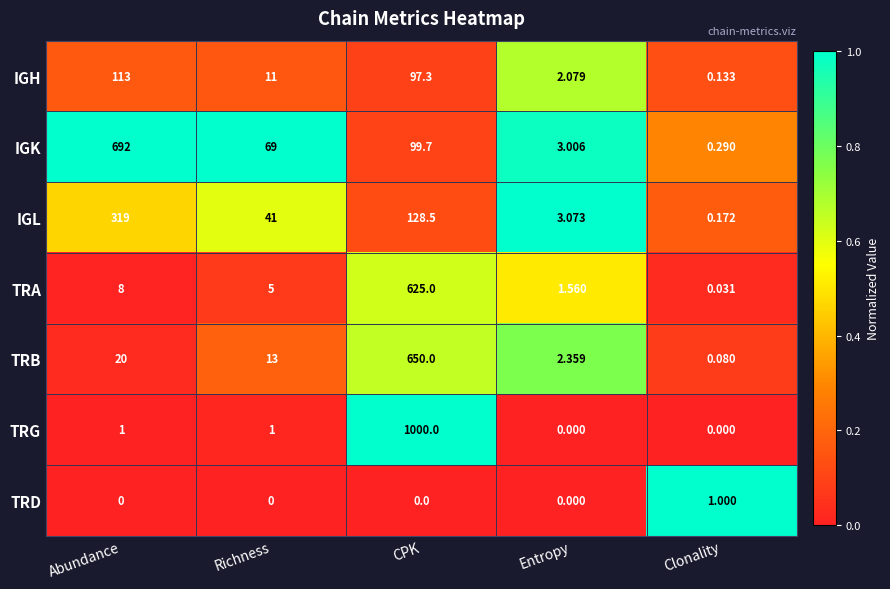

At Clonality, list the series in order from smallest to largest.

TRG, TRA, TRB, IGH, IGL, IGK, TRD